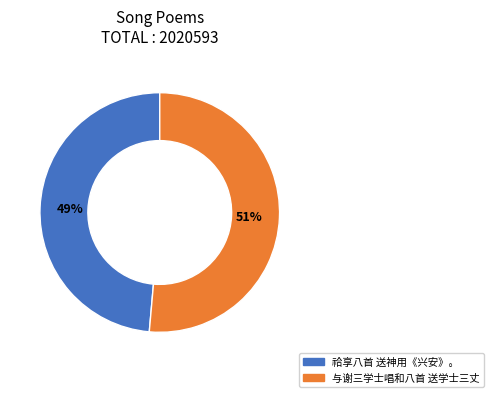

How many slices are in this pie chart?

2